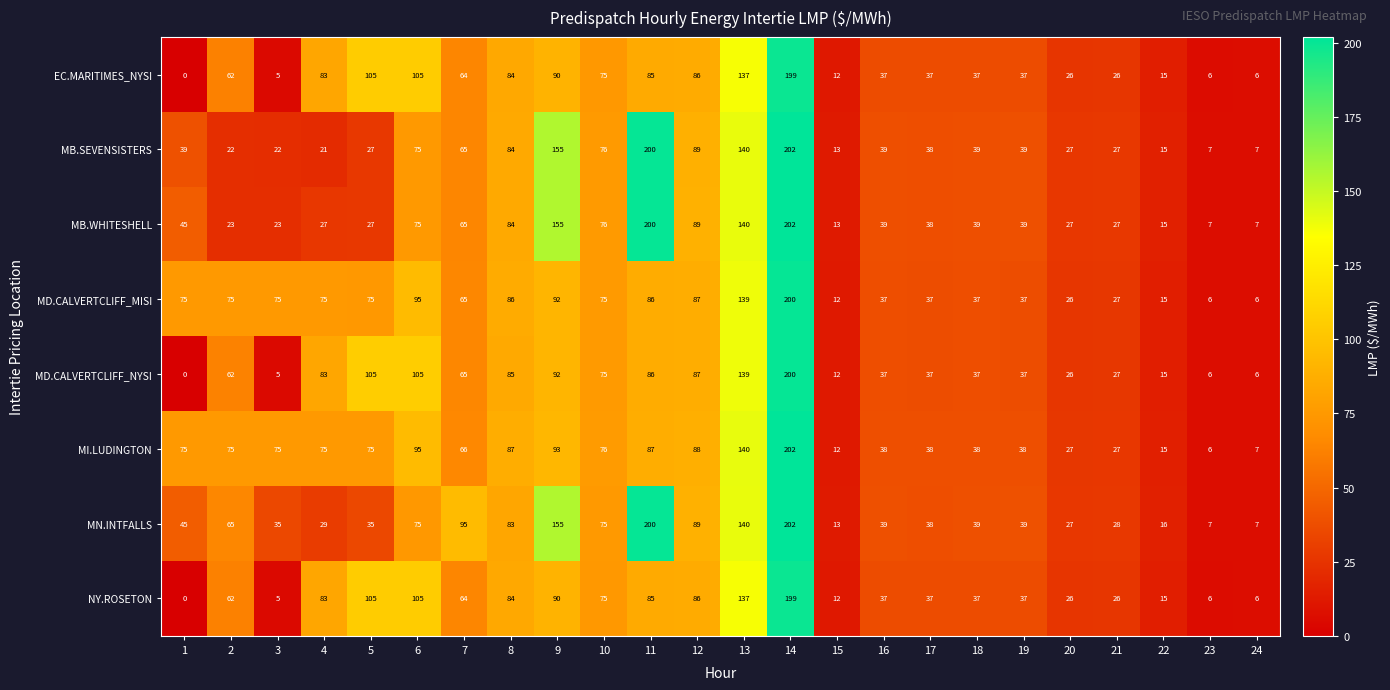

Which category has the highest value in the MD.CALVERTCLIFF_MISI series?

14